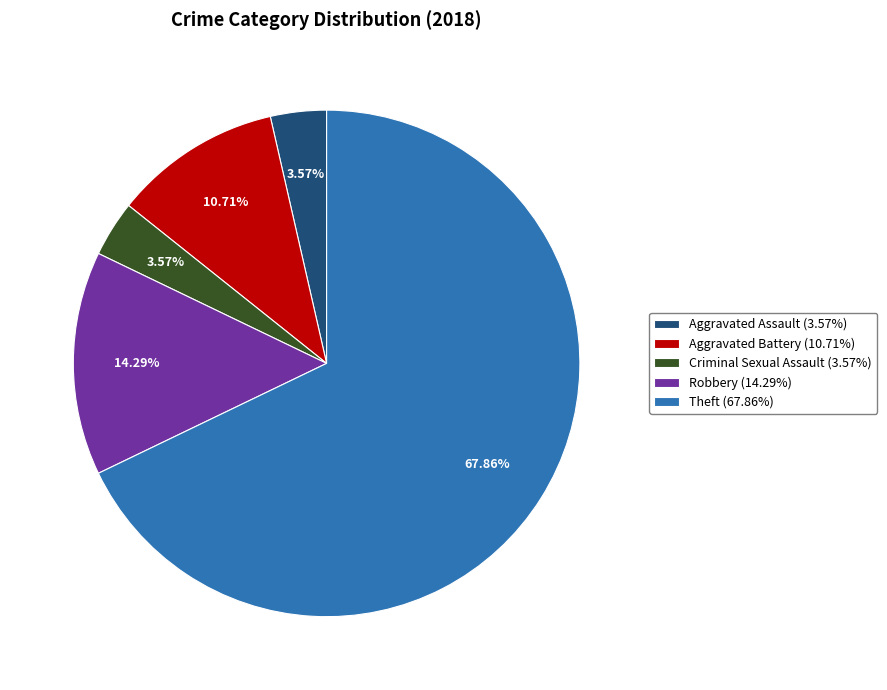

What is the ratio of the value at Aggravated Battery to the value at Aggravated Assault?

3.0